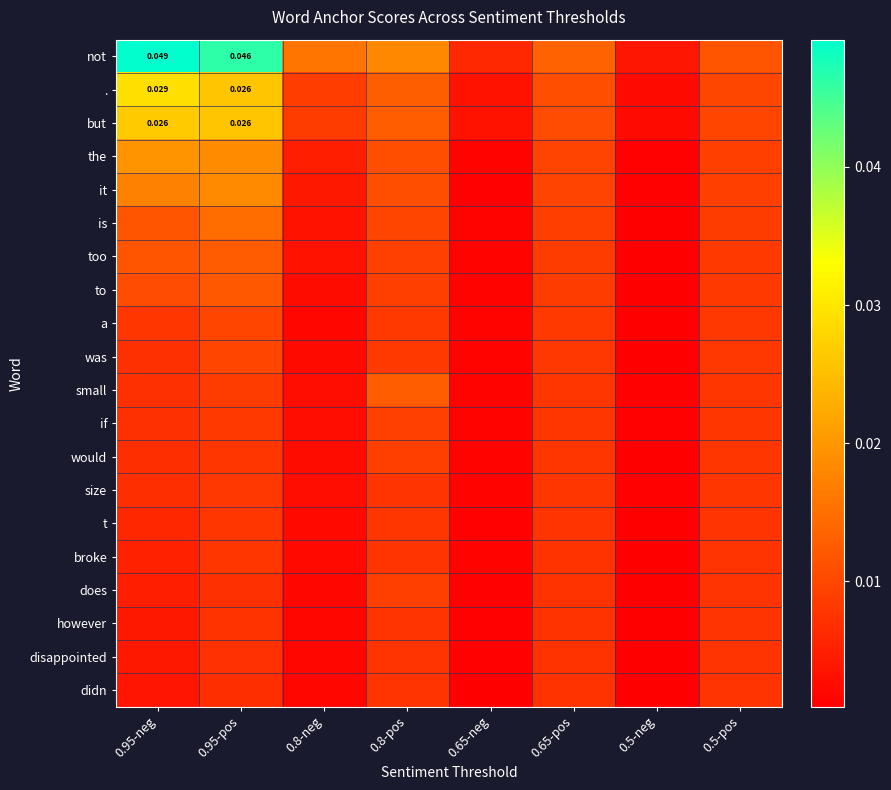

At which label does too reach its minimum?

0.5-neg